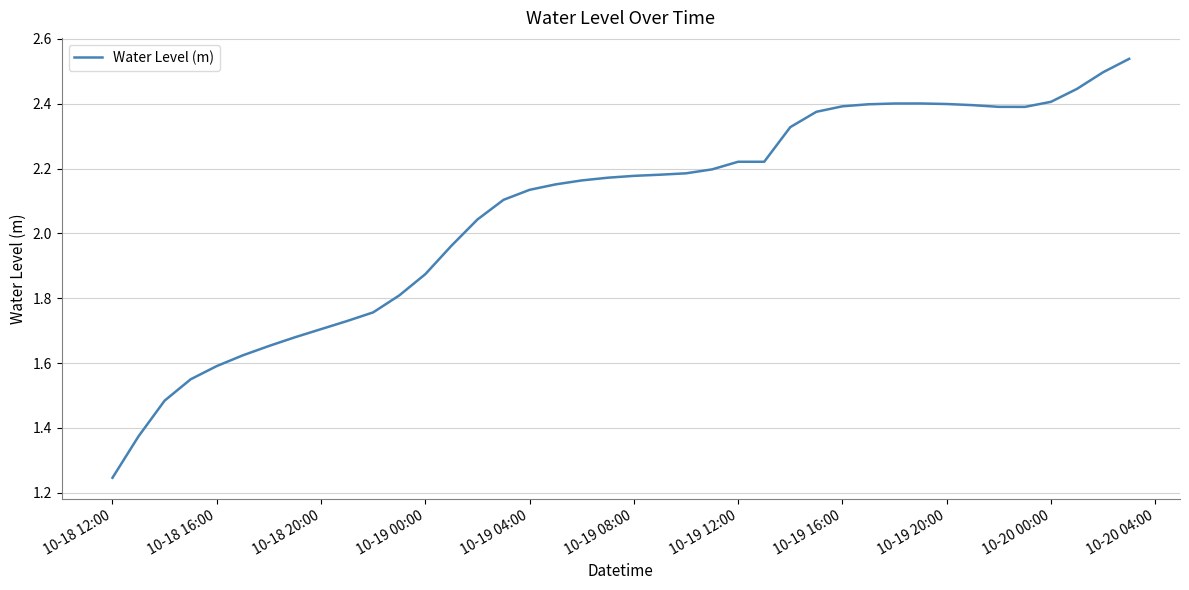

Reading left to right, list all the values displayed in this chart.

1.2	1.4	1.5	1.5	1.6	1.6	1.7	1.7	1.7	1.7	1.8	1.8	1.9	2.0	2.0	2.1	2.1	2.2	2.2	2.2	2.2	2.2	2.2	2.2	2.2	2.2	2.3	2.4	2.4	2.4	2.4	2.4	2.4	2.4	2.4	2.4	2.4	2.4	2.5	2.5